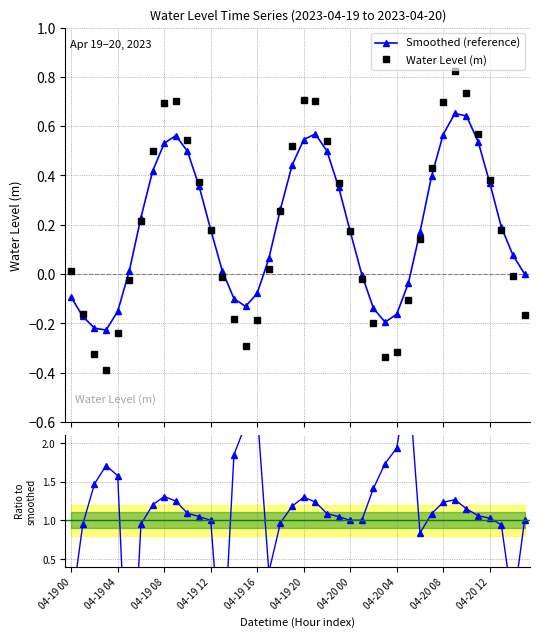

In Smoothed (reference), how many points are lower than both neighbors (excluding endpoints)?

3